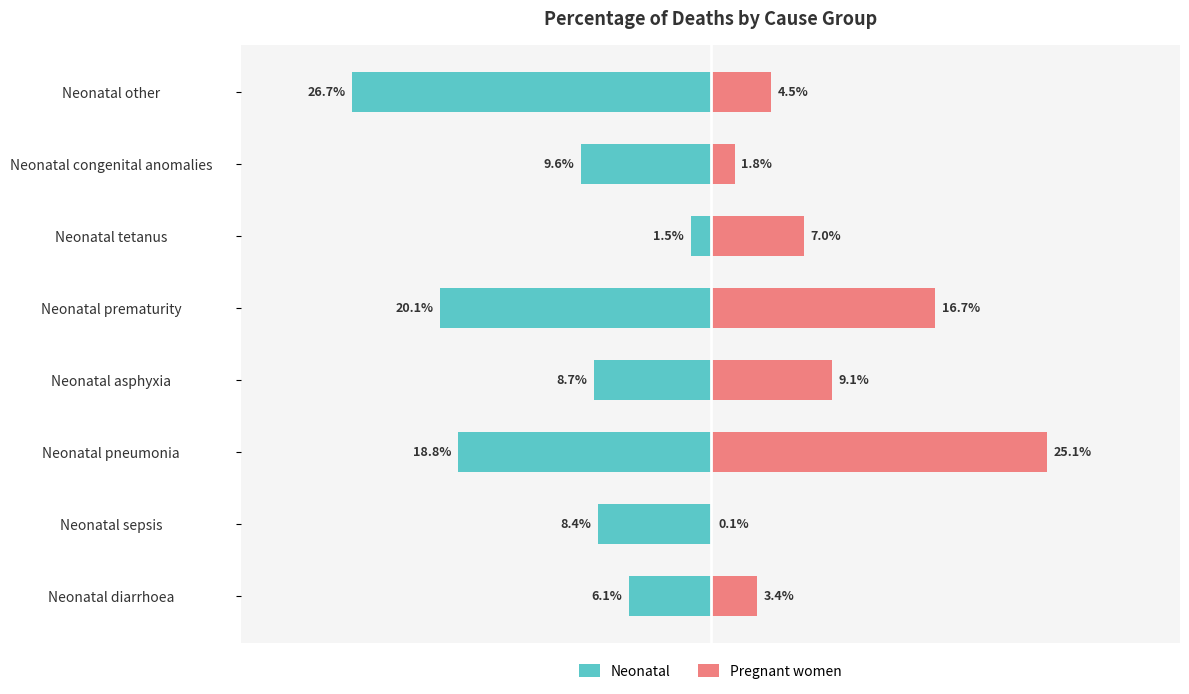

The value of Neonatal at Neonatal tetanus is -1.5. True or false?

True